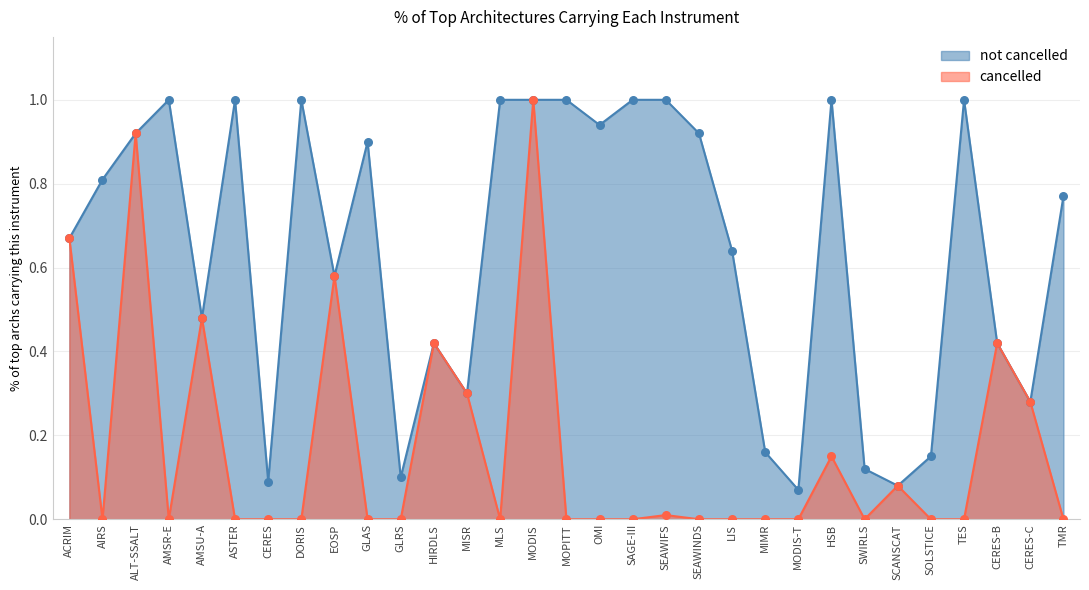

Which series has the widest spread of Y values?

cancelled